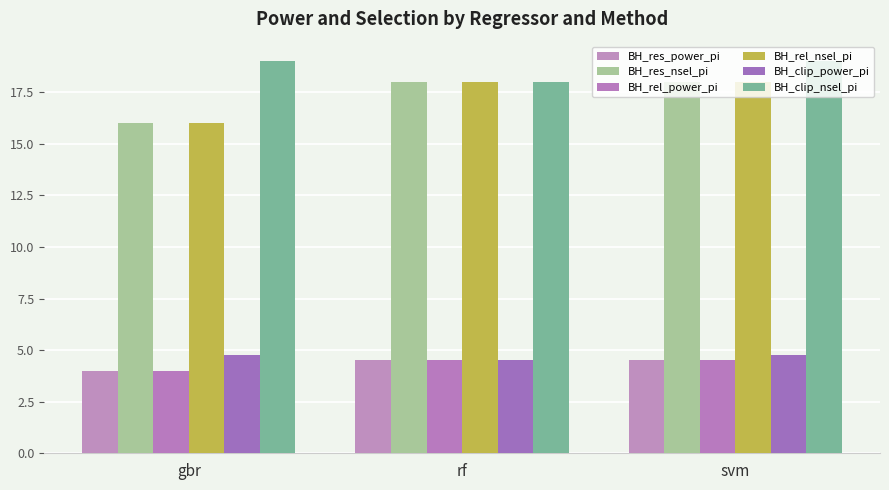

At how many categories does at least one series exceed 9?

3